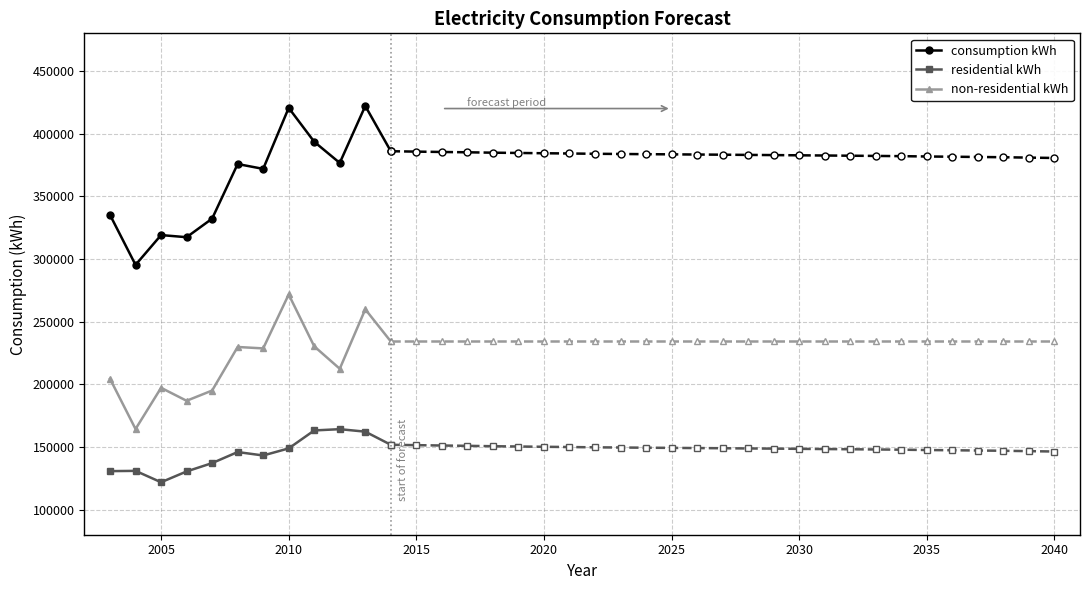

What are all the series names shown in the legend?

consumption kWh, residential kWh, non-residential kWh